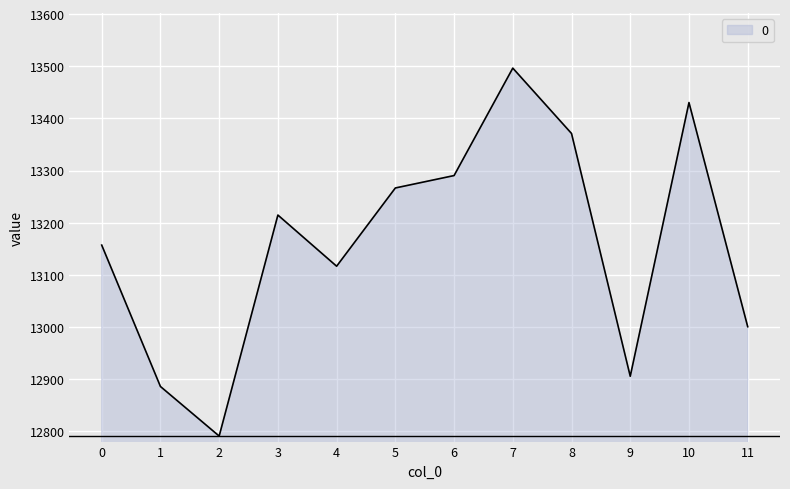

What value does the data have at 9?

12905.4